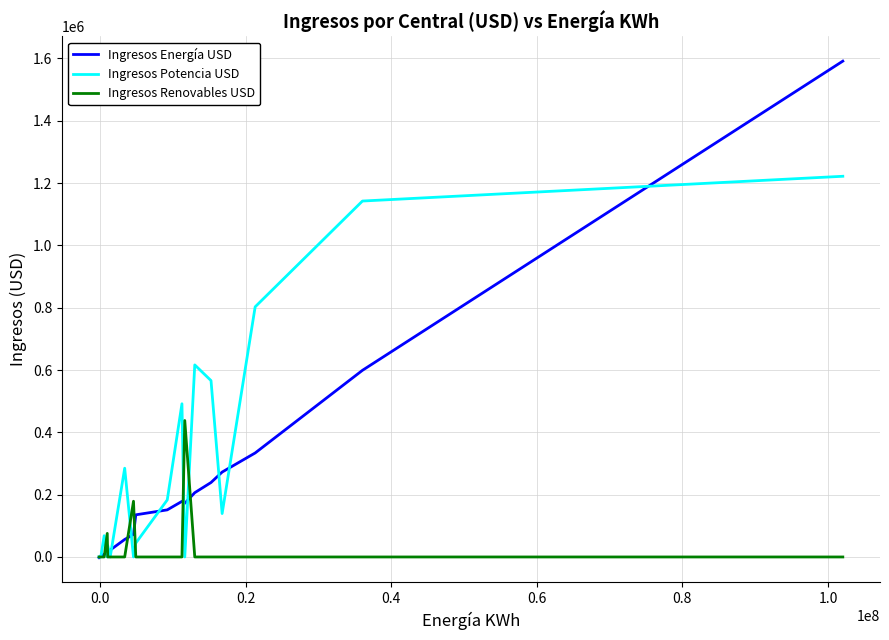

What is the difference between the second highest and second lowest values in the Ingresos Energía USD series?

595925.7